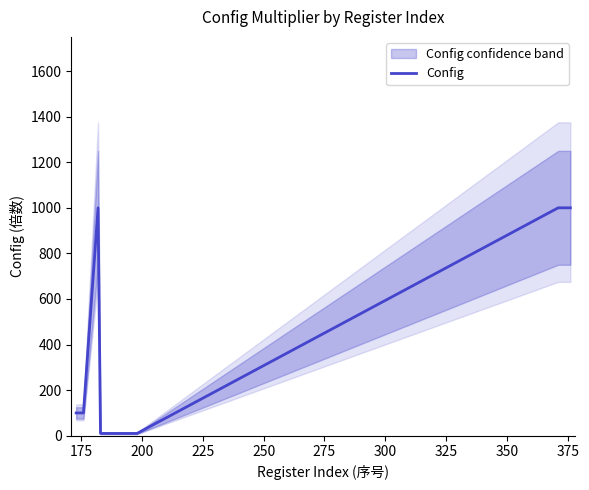

What is the difference between the maximum and minimum values?

990